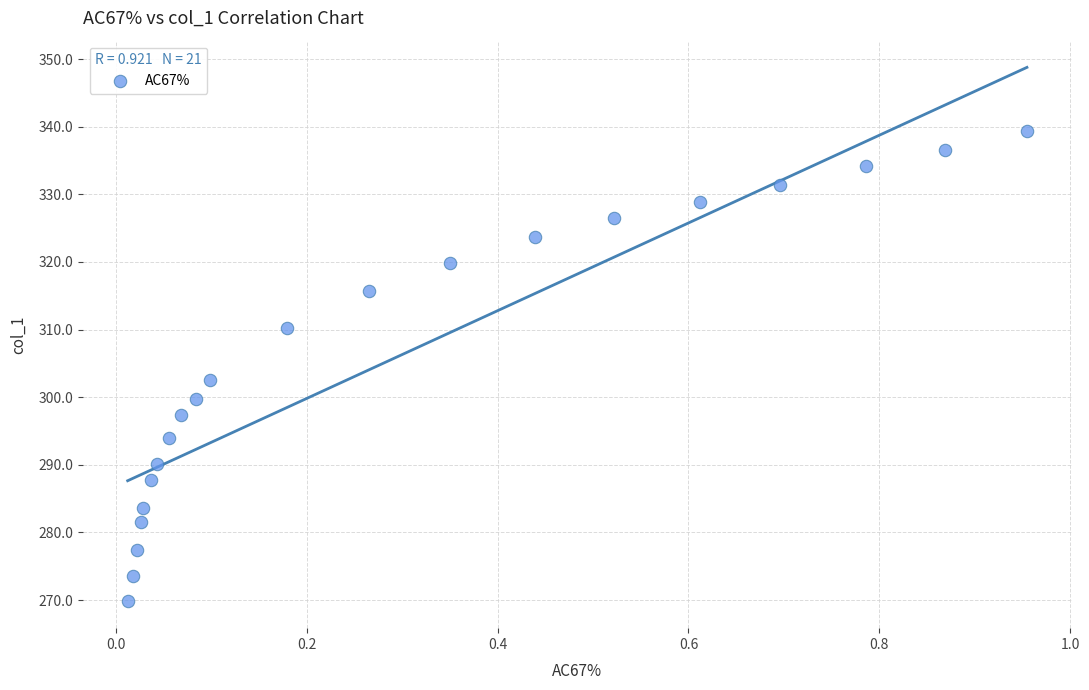

What is the range of X values (max minus min)?

0.9